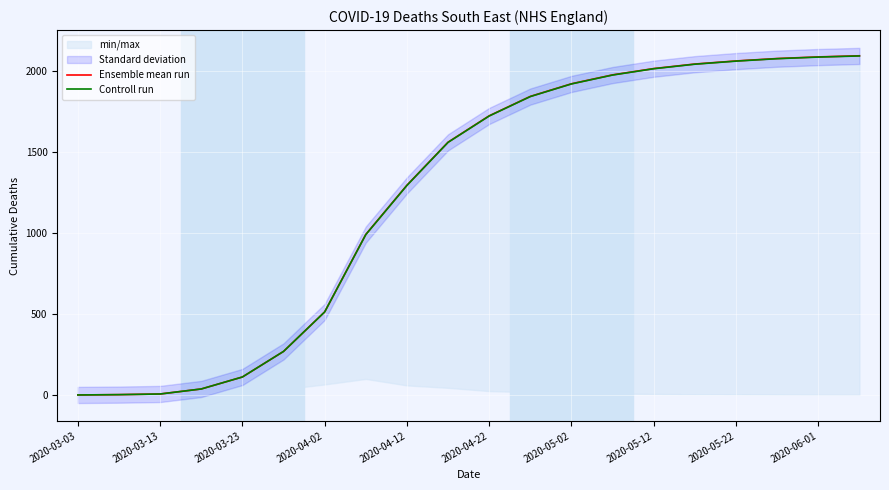

How many data points in Controll run are less than 1725?

10